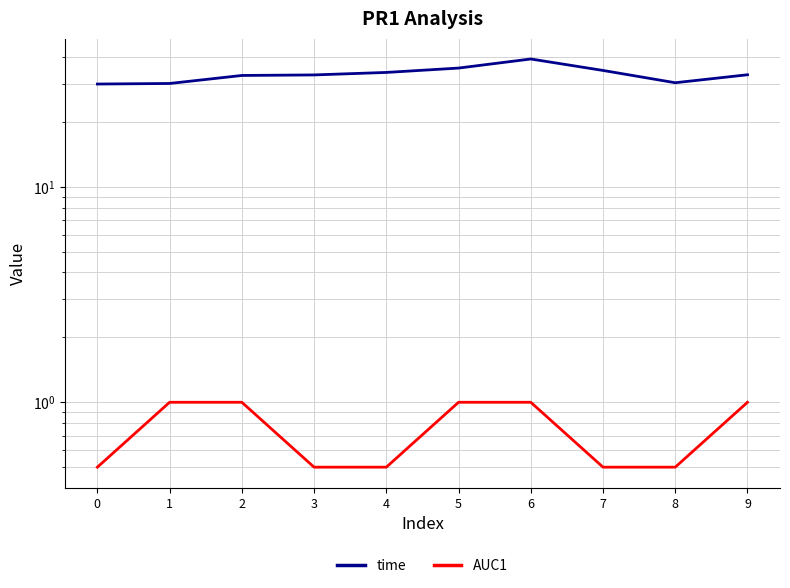

At 3, list the series in order from smallest to largest.

AUC1, time